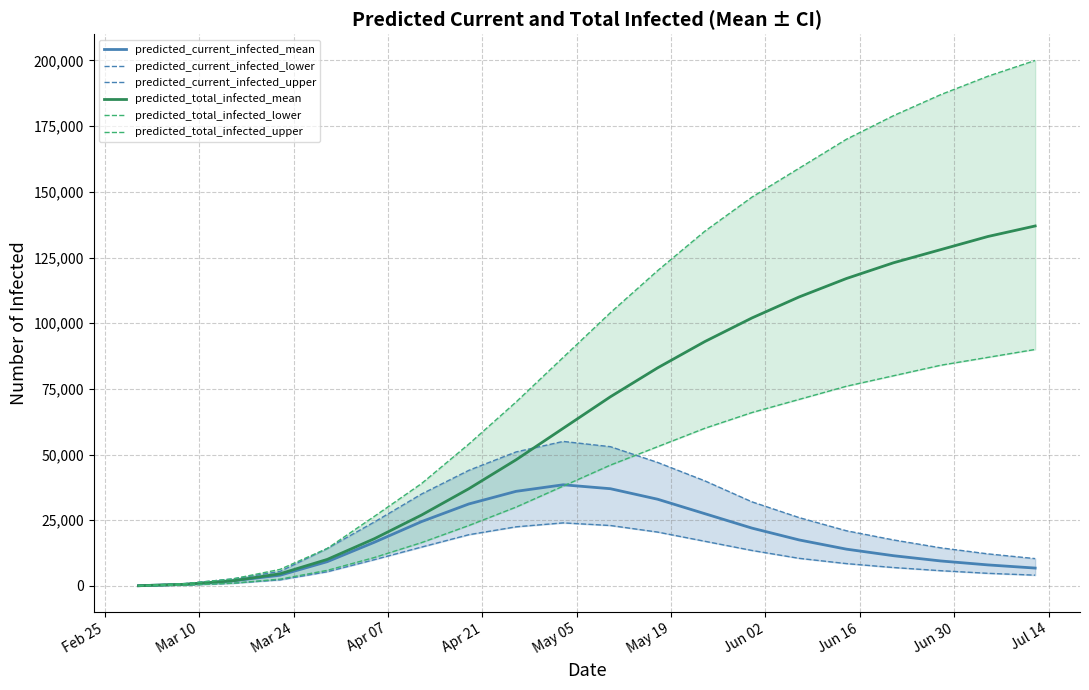

What are all the series names shown in the legend?

predicted_current_infected_mean, predicted_current_infected_lower, predicted_current_infected_upper, predicted_total_infected_mean, predicted_total_infected_lower, predicted_total_infected_upper